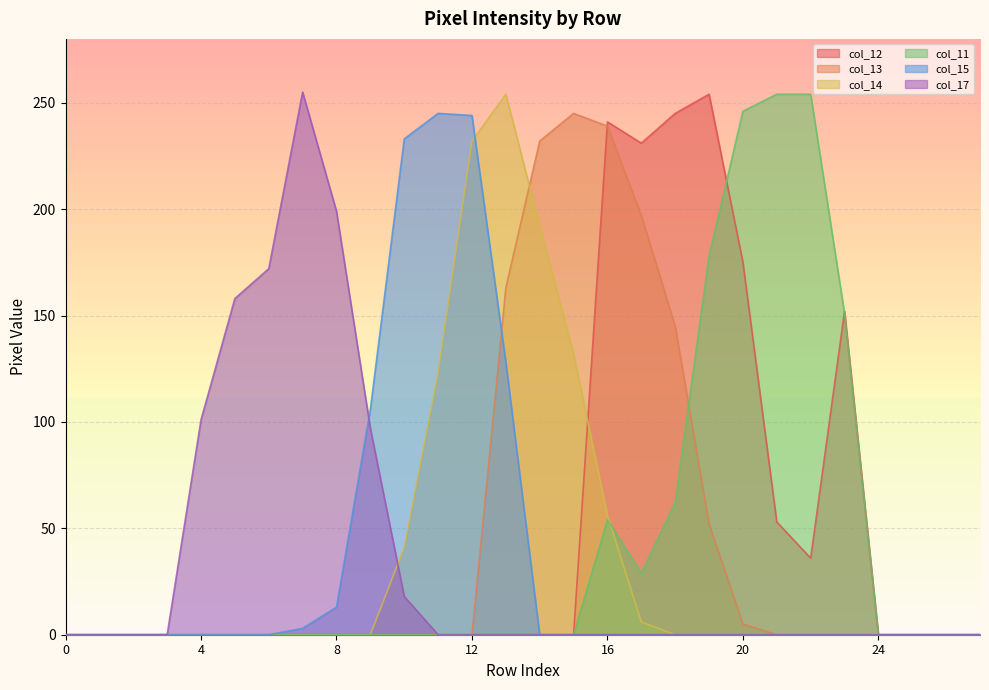

Reading right to left, what are all the values shown in this chart?

col_12: 27=0	26=0	25=0	24=0	23=152	22=36	21=53	20=175	19=254	18=245	17=231	16=241	15=0	14=0	13=0	12=0	11=0	10=0	9=0	8=0	7=0	6=0	5=0	4=0	3=0	2=0	1=0	0=0
col_13: 27=0	26=0	25=0	24=0	23=0	22=0	21=0	20=5	19=52	18=145	17=197	16=239	15=245	14=232	13=163	12=0	11=0	10=0	9=0	8=0	7=0	6=0	5=0	4=0	3=0	2=0	1=0	0=0
col_14: 27=0	26=0	25=0	24=0	23=0	22=0	21=0	20=0	19=0	18=0	17=6	16=56	15=132	14=192	13=254	12=232	11=123	10=41	9=0	8=0	7=0	6=0	5=0	4=0	3=0	2=0	1=0	0=0
col_11: 27=0	26=0	25=0	24=0	23=151	22=254	21=254	20=246	19=178	18=62	17=29	16=54	15=0	14=0	13=0	12=0	11=0	10=0	9=0	8=0	7=0	6=0	5=0	4=0	3=0	2=0	1=0	0=0
col_15: 27=0	26=0	25=0	24=0	23=0	22=0	21=0	20=0	19=0	18=0	17=0	16=0	15=0	14=0	13=128	12=244	11=245	10=233	9=106	8=13	7=3	6=0	5=0	4=0	3=0	2=0	1=0	0=0
col_17: 27=0	26=0	25=0	24=0	23=0	22=0	21=0	20=0	19=0	18=0	17=0	16=0	15=0	14=0	13=0	12=0	11=0	10=18	9=97	8=199	7=255	6=172	5=158	4=101	3=0	2=0	1=0	0=0